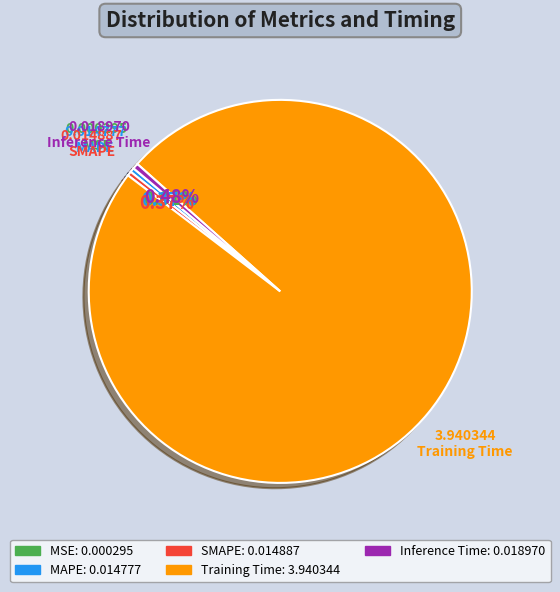

Which has a higher value, SMAPE or Training Time?

Training Time